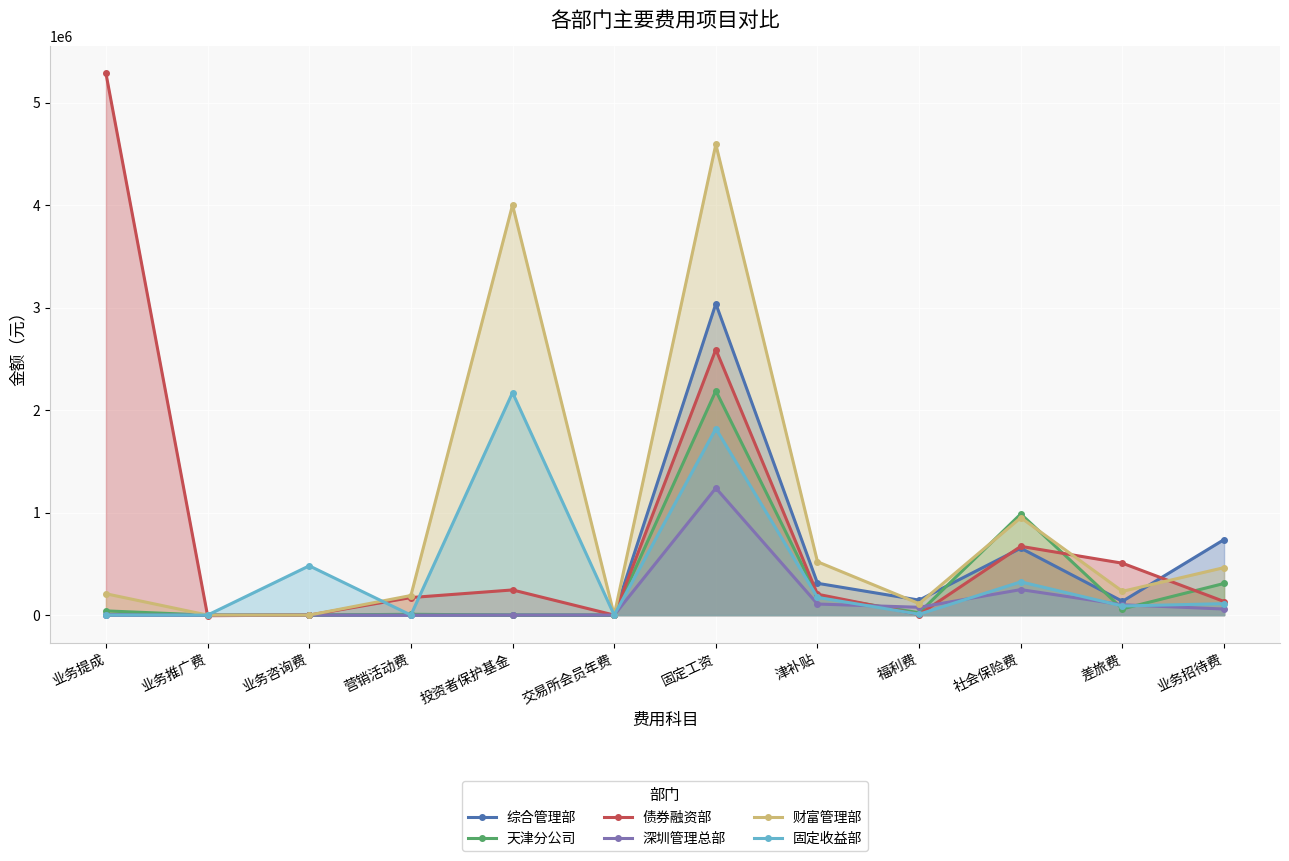

The value of 财富管理部 at 业务提成 is 208287.2. True or false?

True